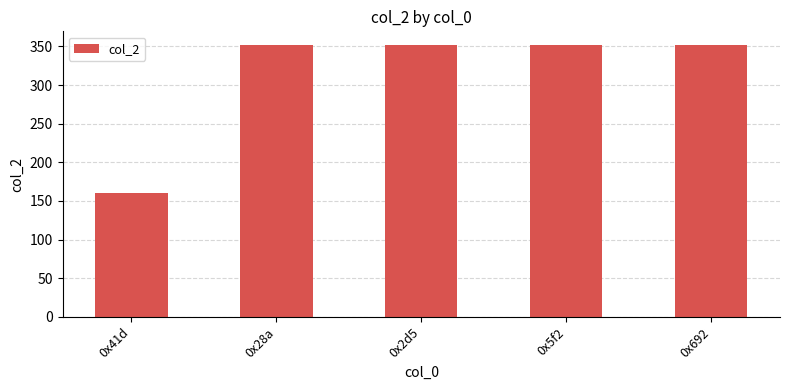

Is it true that the value at 0x692 is 465?

False